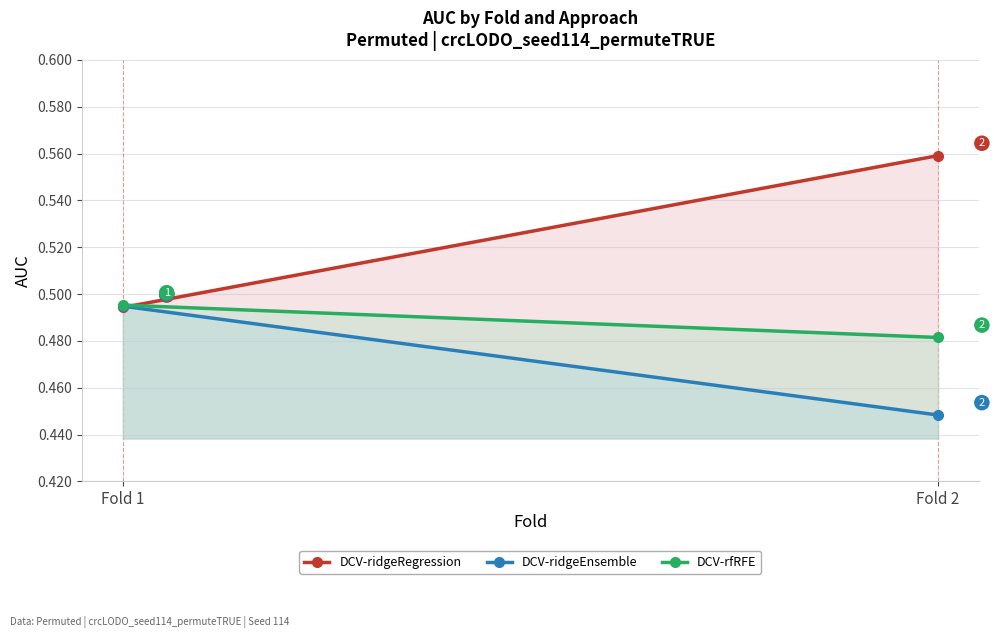

What is the total value across all series at Fold 1?

1.5